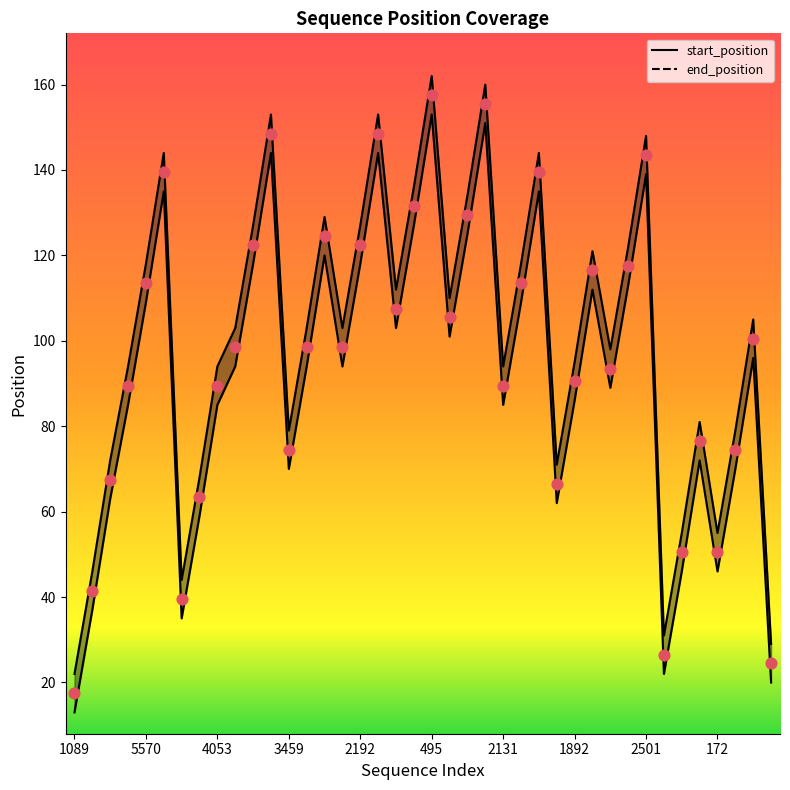

At which category is the sum across all series the highest?

495